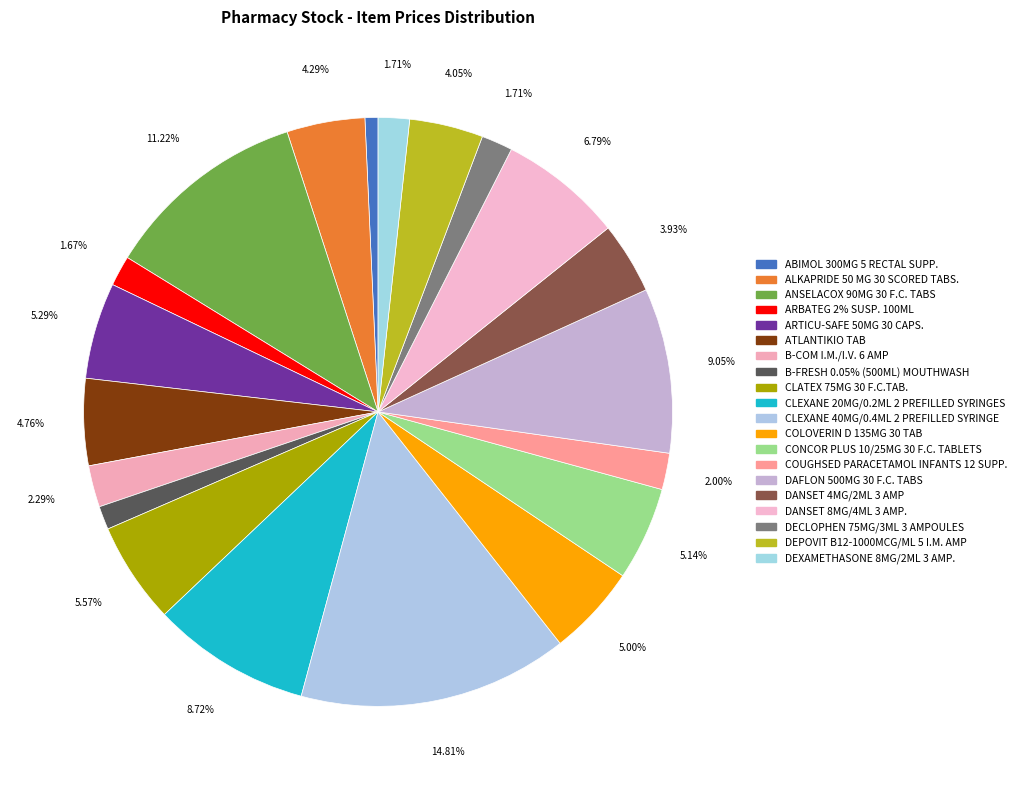

Is there any slice that represents more than half of the pie?

No